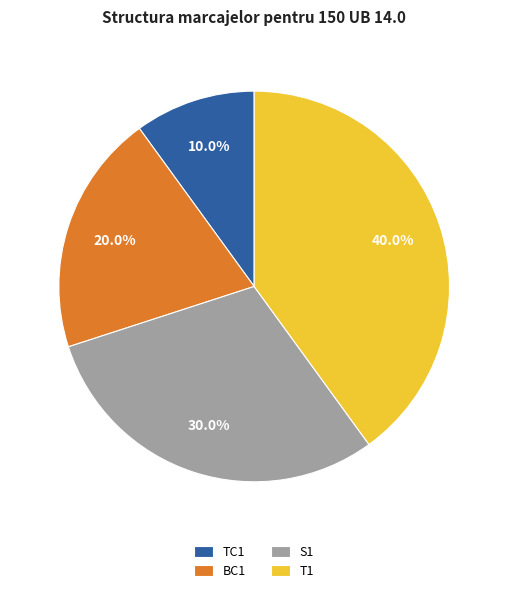

Do TC1 and BC1 together represent more than half of the pie?

No